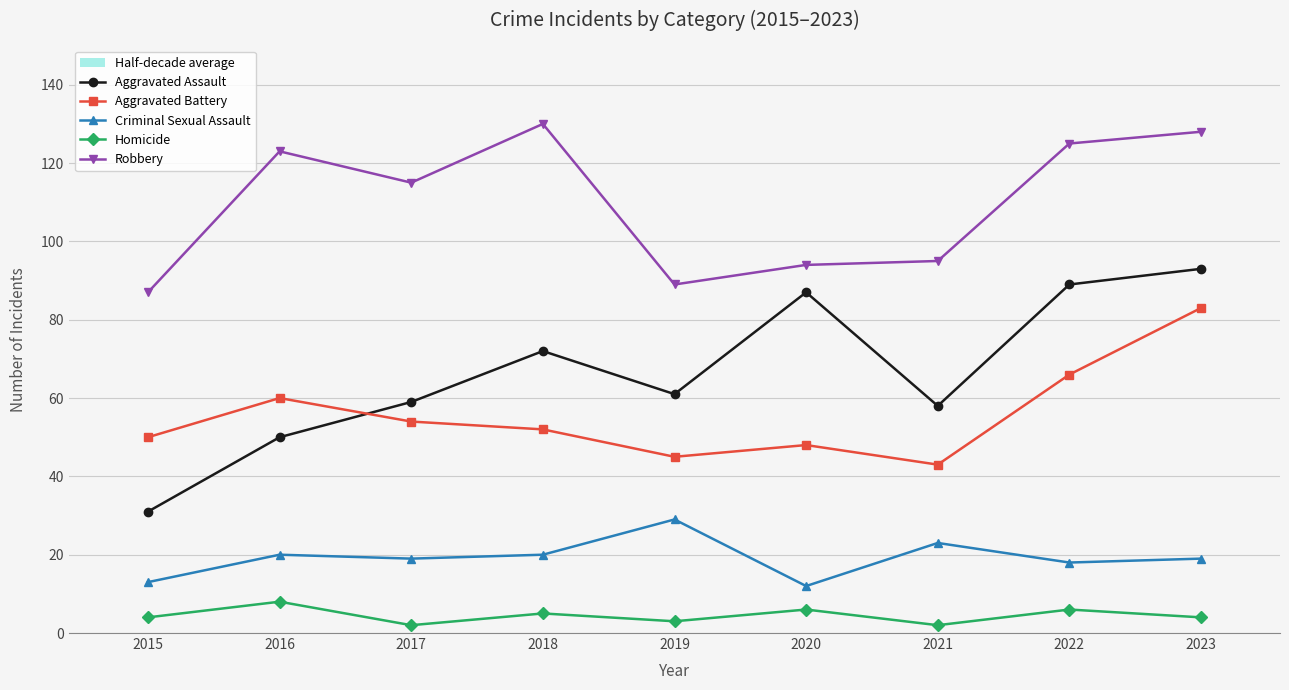

What is the value of the Homicide point at the 1st from the left?

4